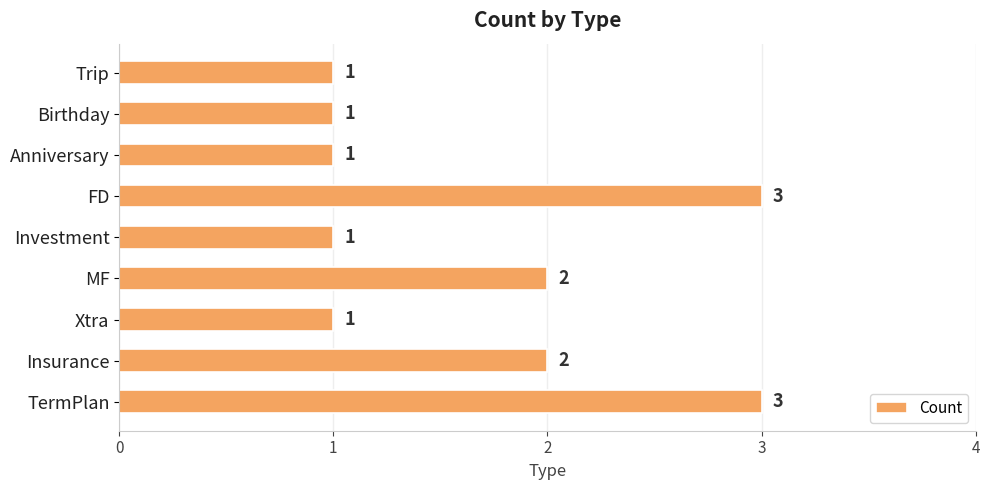

The value at FD is 3. True or false?

True